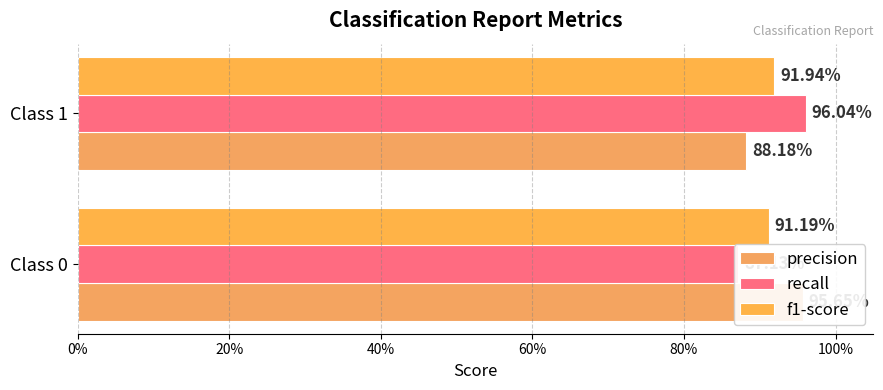

What are all the series names shown in the legend?

precision, recall, f1-score